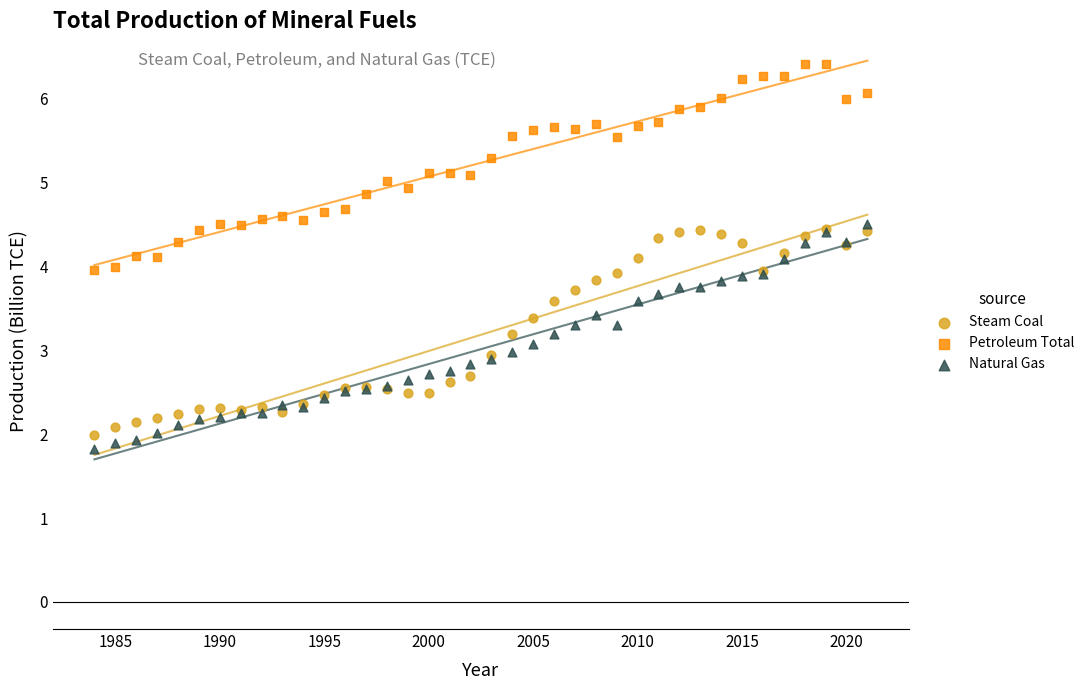

Which series reaches the minimum Y coordinate?

Natural Gas